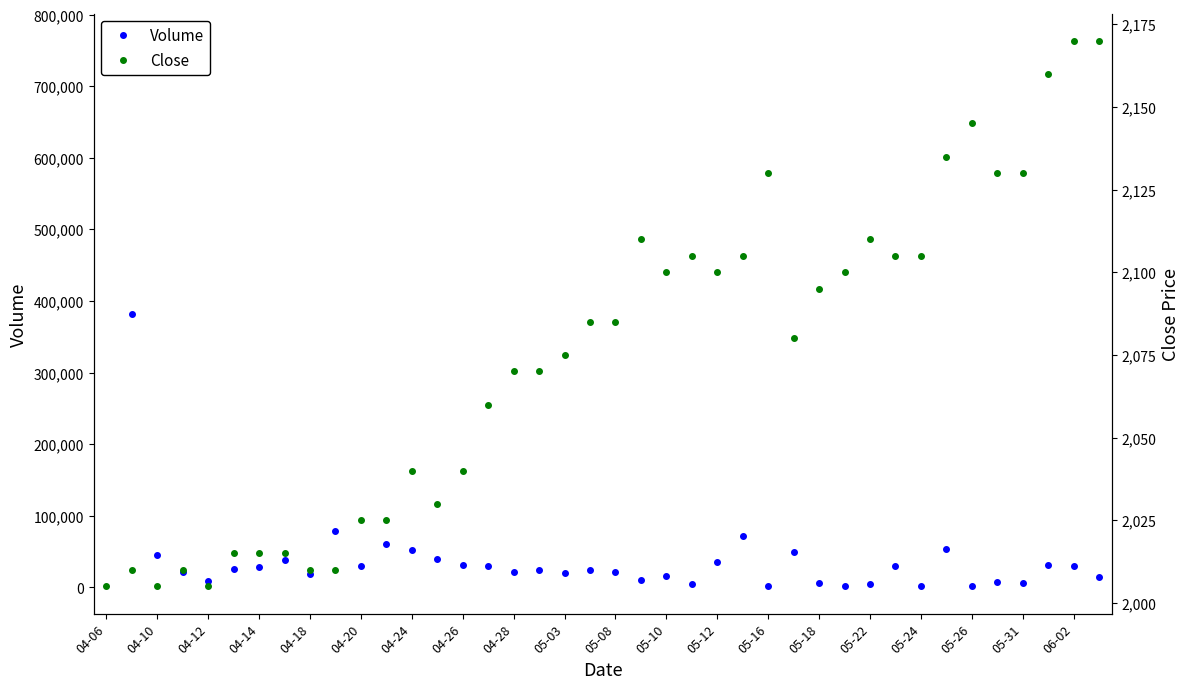

Reading left to right, what are all the values shown in this chart?

Volume: 763435	381811	45093	20849	8672	25938	28378	38013	18493	78378	29205	60858	51748	39688	30920	29562	20914	24667	19551	24495	21363	9803	15440	4829	35549	72449	1438	49866	5917	2439	4680	29681	1760	53965	2172	7248	5606	30765	30464	14990
Close: 2005	2010	2005	2010	2005	2015	2015	2015	2010	2010	2025	2025	2040	2030	2040	2060	2070	2070	2075	2085	2085	2110	2100	2105	2100	2105	2130	2080	2095	2100	2110	2105	2105	2135	2145	2130	2130	2160	2170	2170